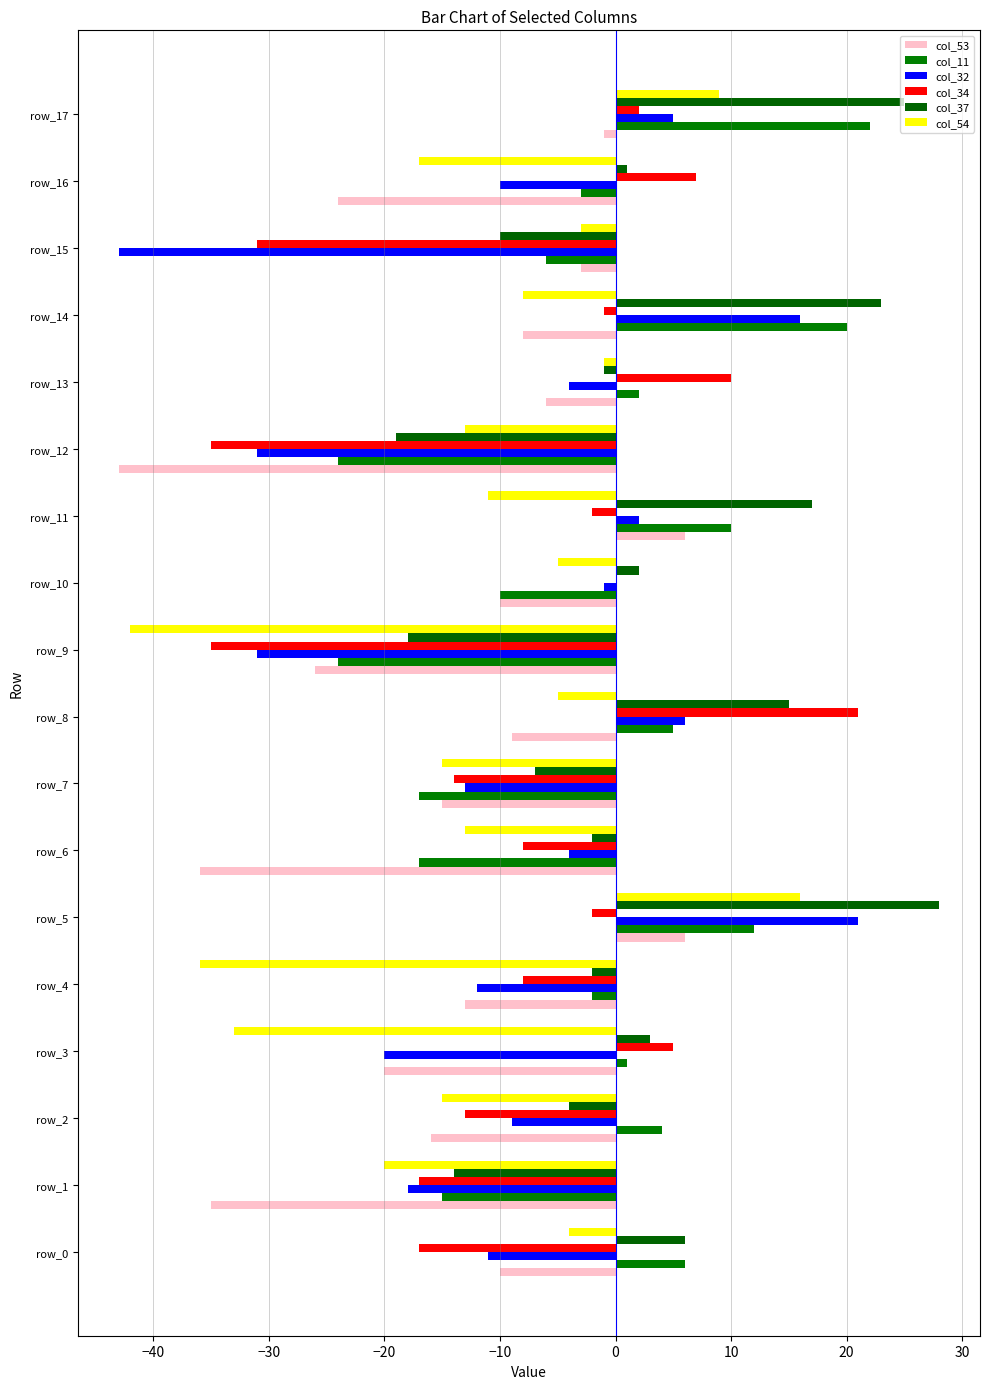

Which series has the largest total across all categories?

col_37